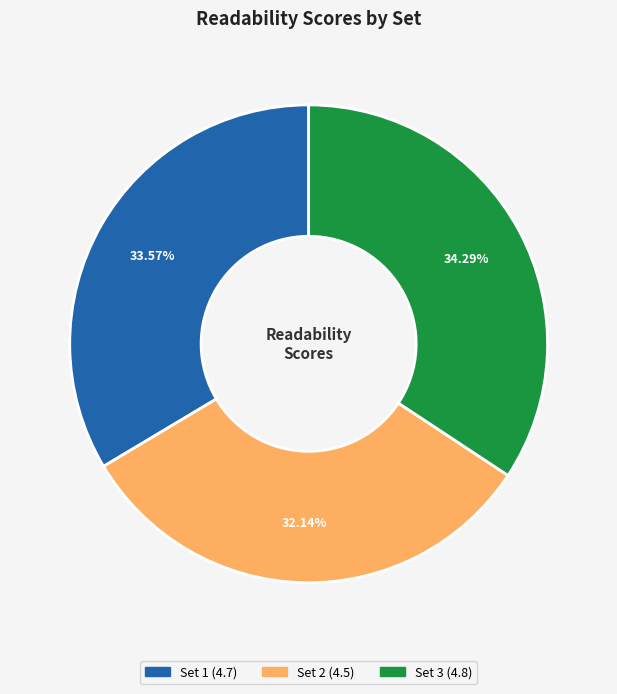

What is the total percentage of Set 1 and Set 2?

65.7%